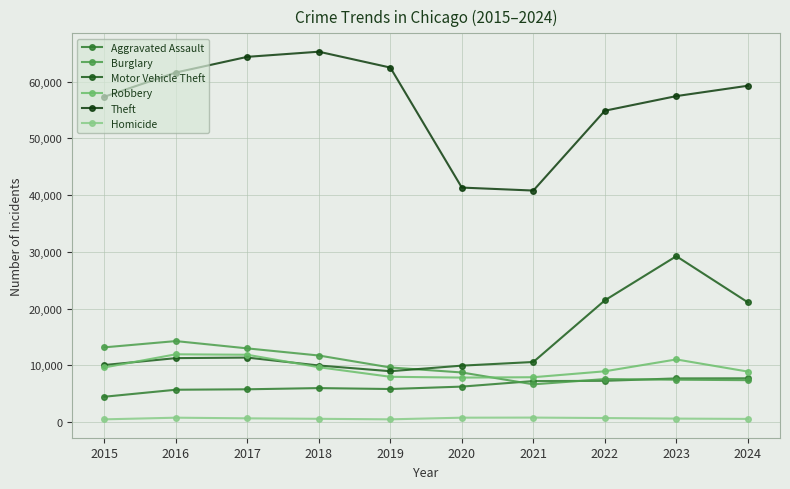

Does the chart display data point markers on the line(s)?

Yes